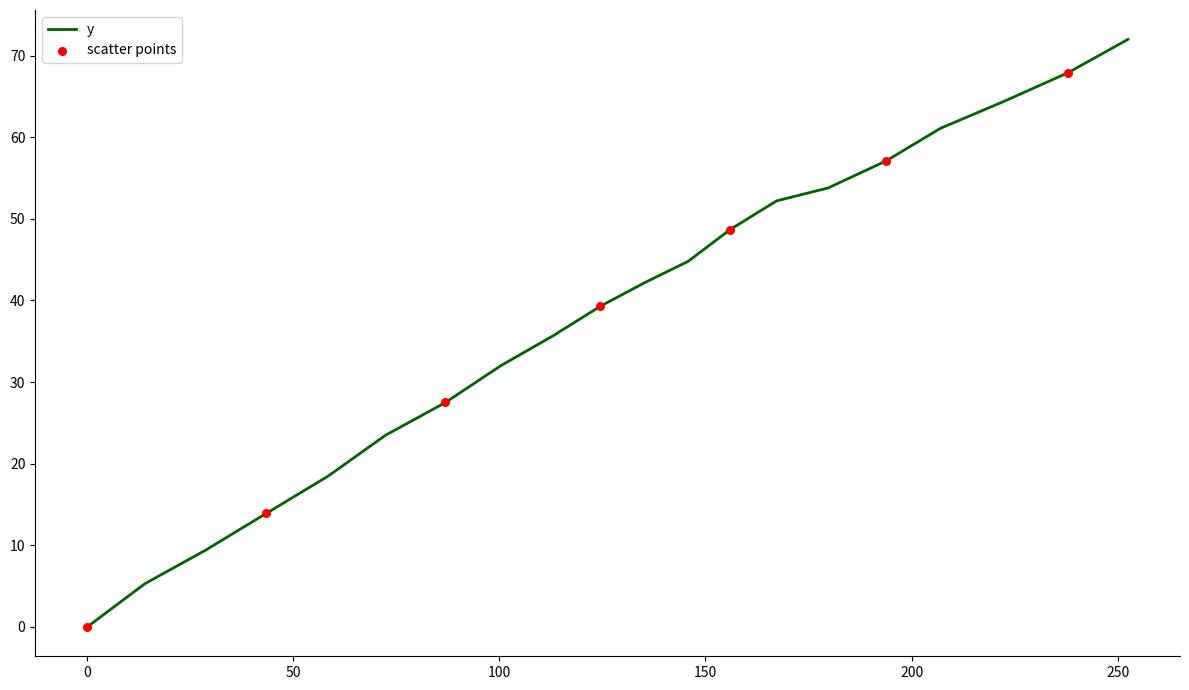

What is the maximum value shown in the chart?

72.0